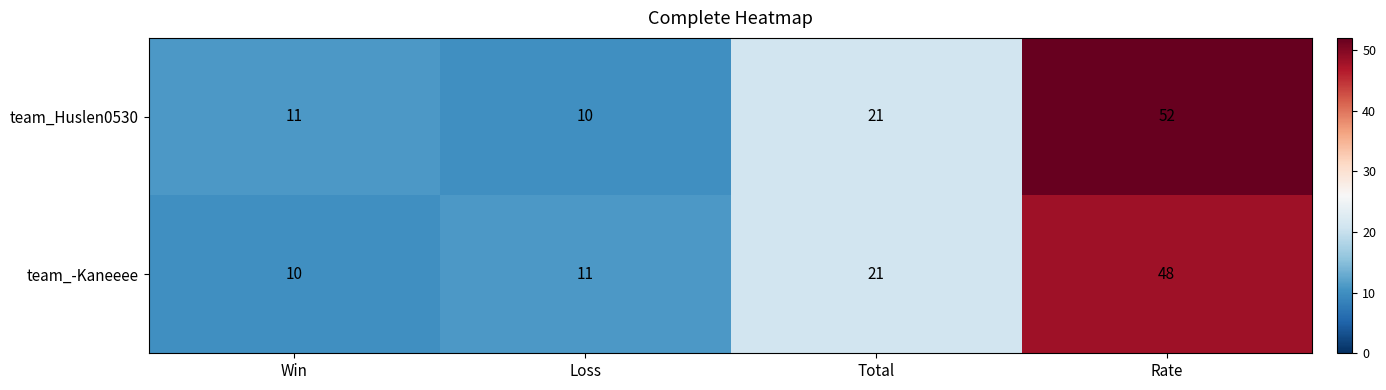

Which category has the highest value across all series?

Rate